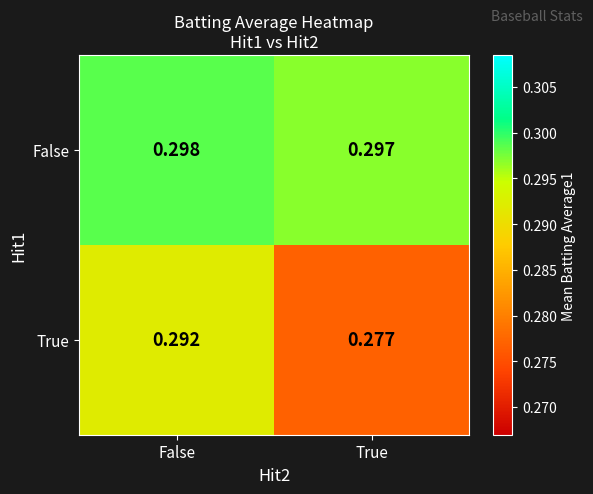

Which series changed the most between False and True?

True